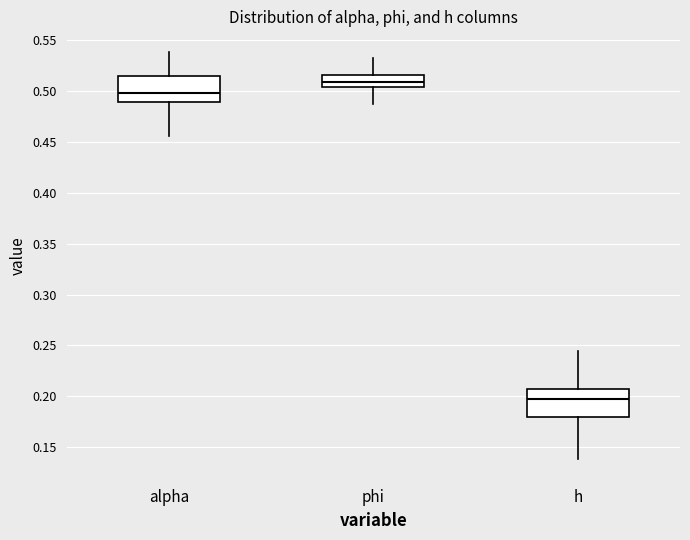

Where does the lower whisker of the box for alpha end on the y-axis? The values are not printed on the chart, so give them approximately, as read against the axis.

0.455